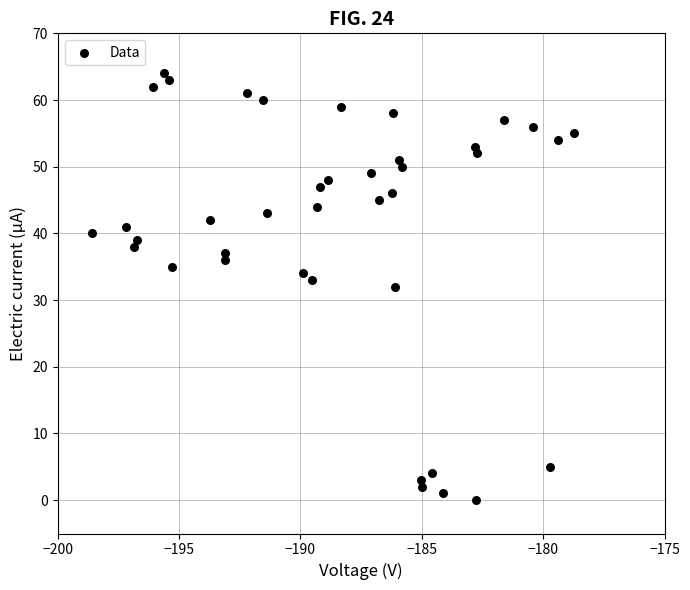

What is the range of Y values (max minus min)?

64